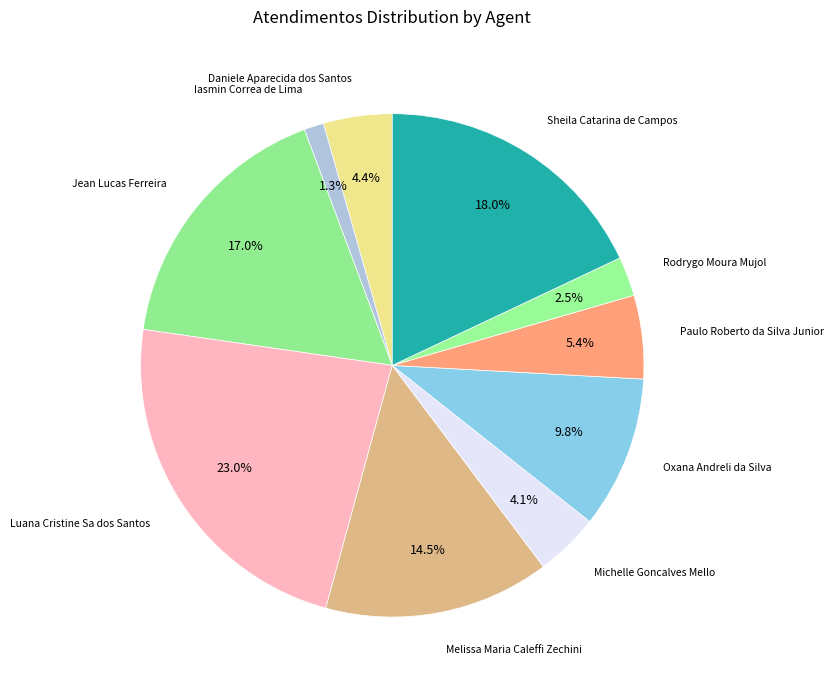

To the nearest percent, what portion does Michelle Goncalves Mello represent?

4%